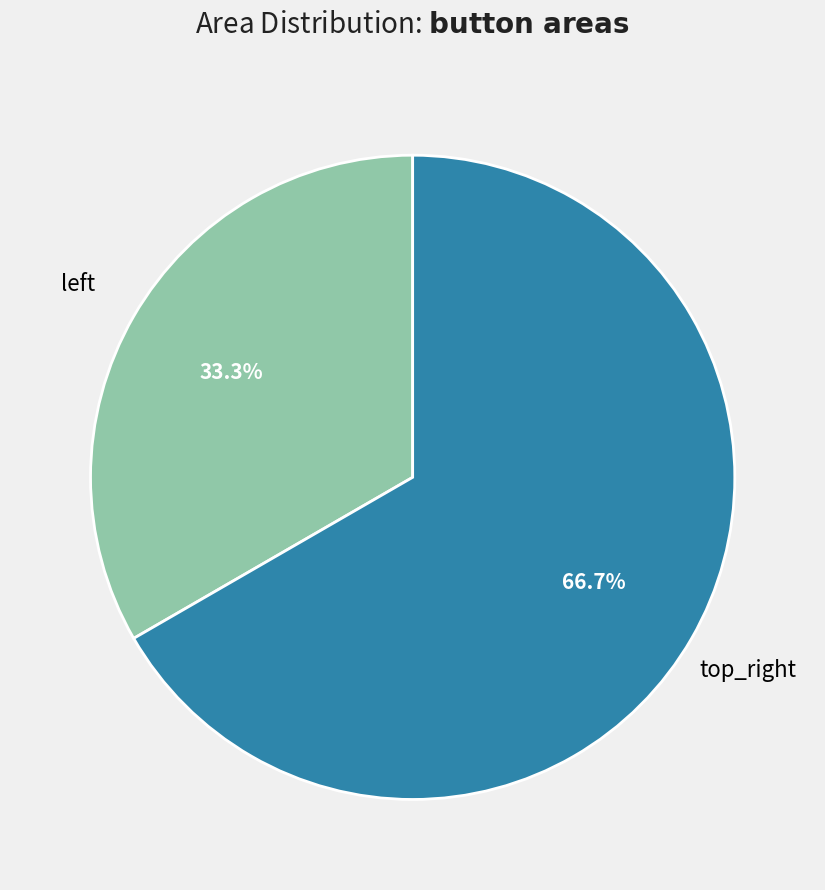

To the nearest percent, what is the difference between the largest and smallest slice percentages?

33%